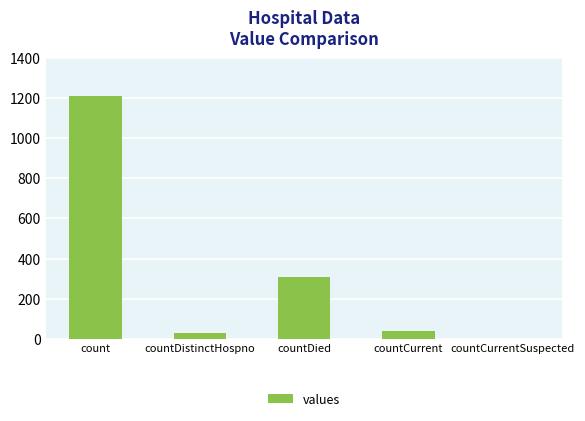

True or false: the data shows 27 at countDistinctHospno.

True